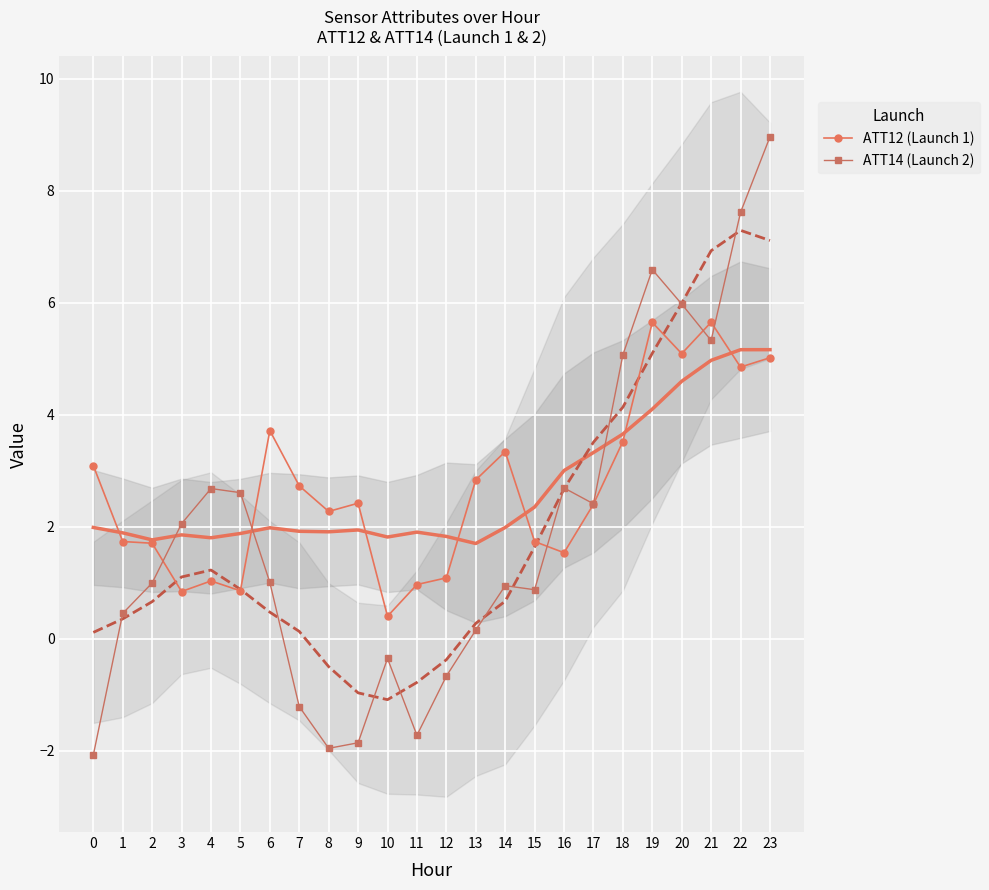

What is the value of the ATT14 (Launch 2) point at the 23rd from the left?

7.6